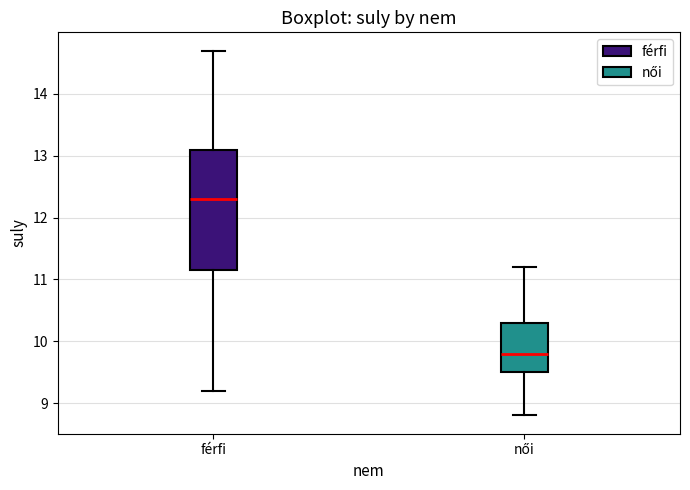

Reading left to right, read every box against the y-axis: the position of its median line, the range the box covers, and the ends of its whiskers. The values are not printed on the chart, so give them approximately, as read against the axis.

férfi: median 12.3, box 11.2 to 13.1, whiskers 9.2 to 14.7
női: median 9.8, box 9.5 to 10.3, whiskers 8.8 to 11.2